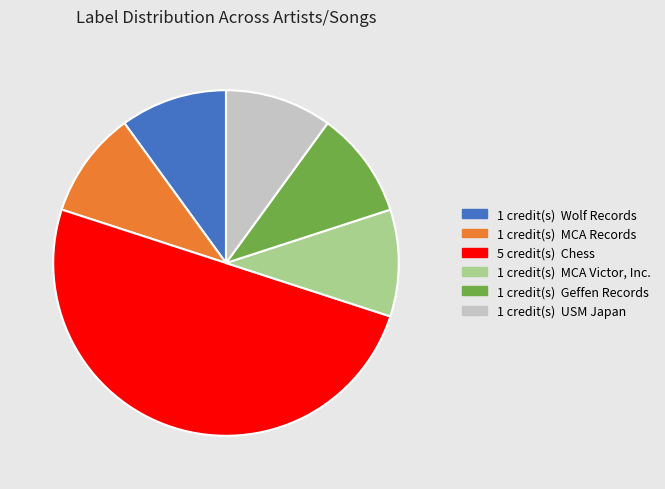

What is the smallest slice in the pie chart?

Geffen Records